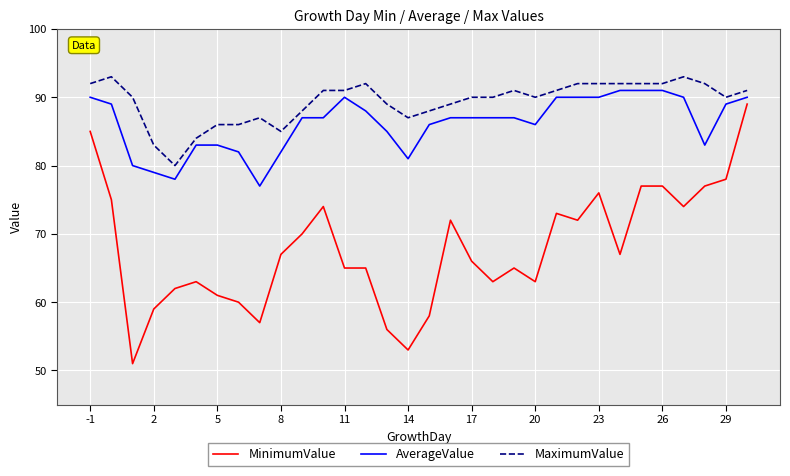

What is the smallest value displayed?

51